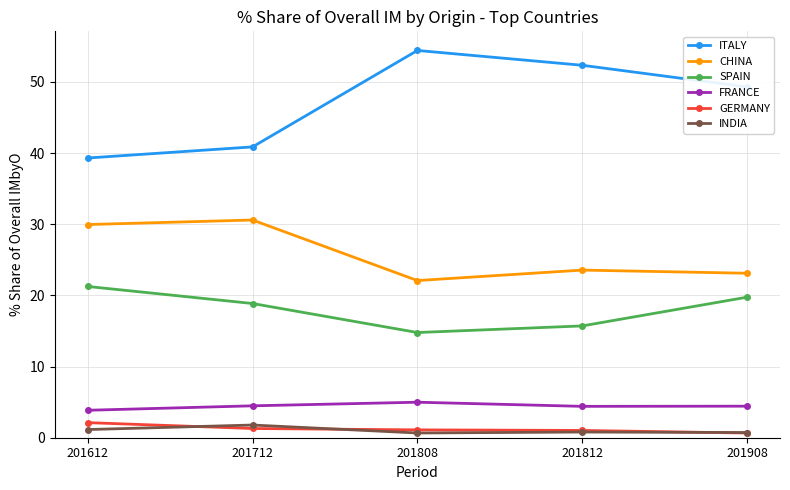

What is the sum of the FRANCE values at 201908 and 201808?

9.4